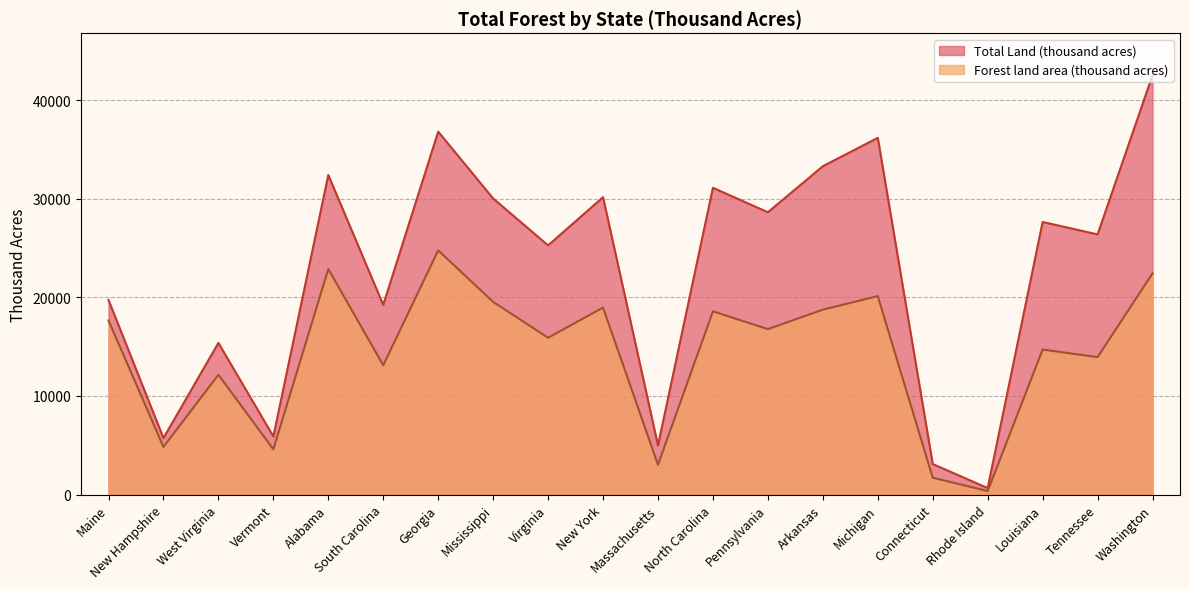

Reading left to right, extract all data points from this chart.

Forest land area (thousand acres): 17660	4832	12155	4591	22877	13120	24768	19542	15907	18966	3024	18588	16782	18755	20127	1712	360	14712	13942	22435
Total Land (thousand acres): 19739	5730	15384	5899	32413	19239	36809	30031	25274	30161	4992	31115	28635	33303	36185	3099	662	27650	26390	42532